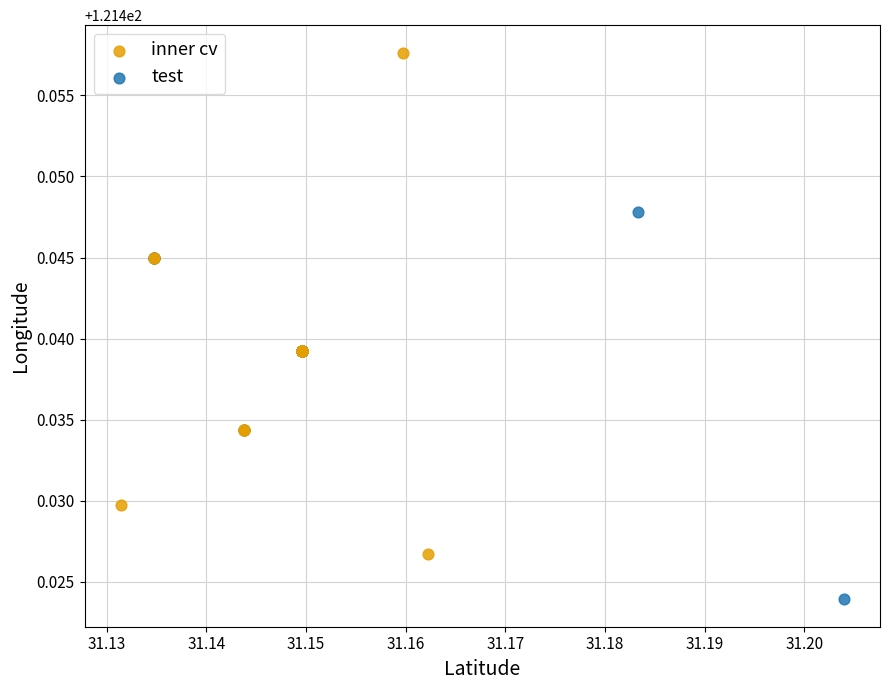

Which series contains the lowest Y value?

test